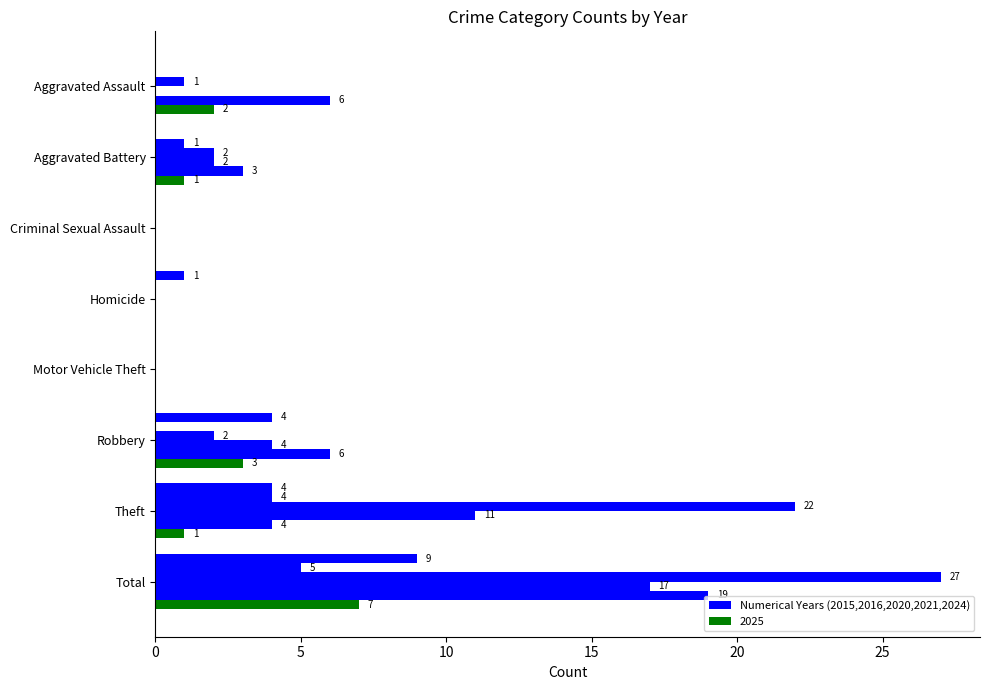

What is the label of the 7th bar from the right?

Aggravated Battery